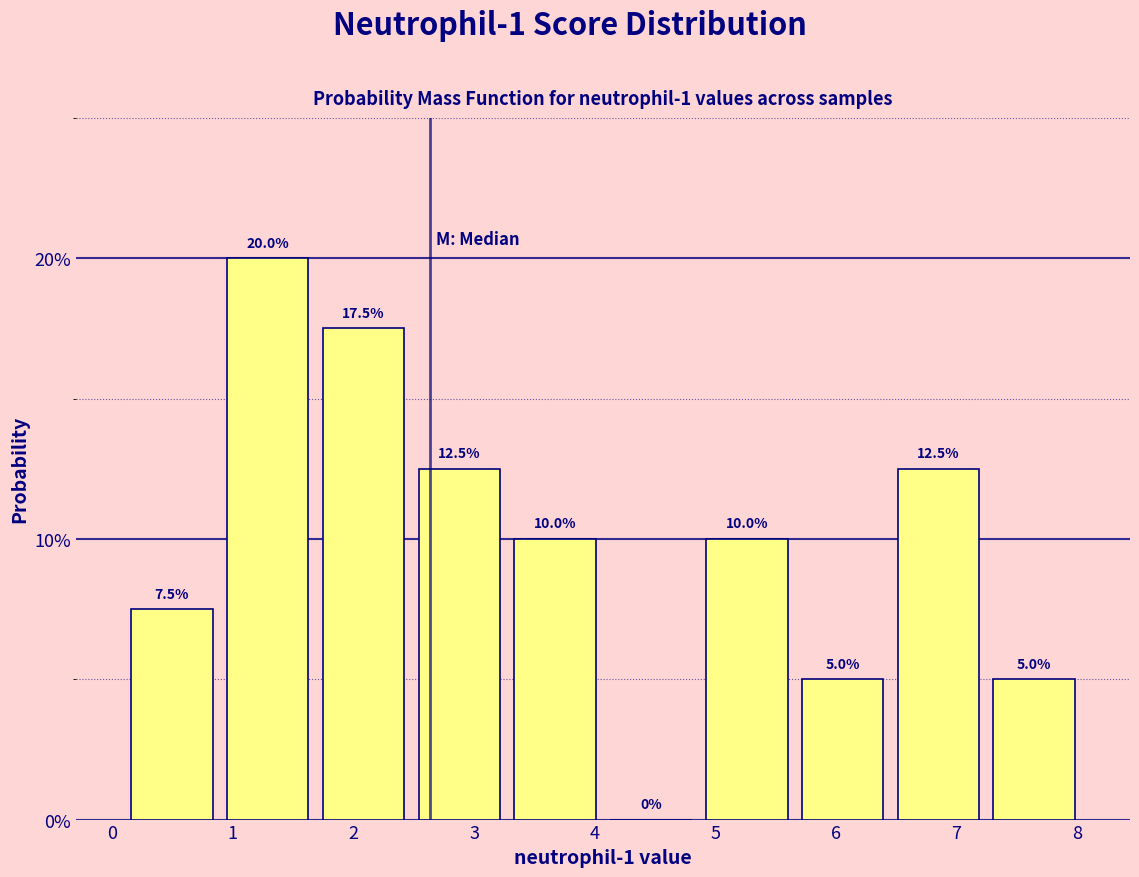

Reading left to right, list every bar in this chart as the range it spans on the x-axis followed by its height. The bar edges are not printed on the chart, so give them approximately, as read against the axis.

0.1 to 0.9: 7.5
0.9 to 1.7: 20.0
1.7 to 2.5: 17.5
2.5 to 3.3: 12.5
3.3 to 4.1: 10.0
4.1 to 4.9: 0.0
4.9 to 5.7: 10.0
5.7 to 6.5: 5.0
6.5 to 7.2: 12.5
7.2 to 8.0: 5.0